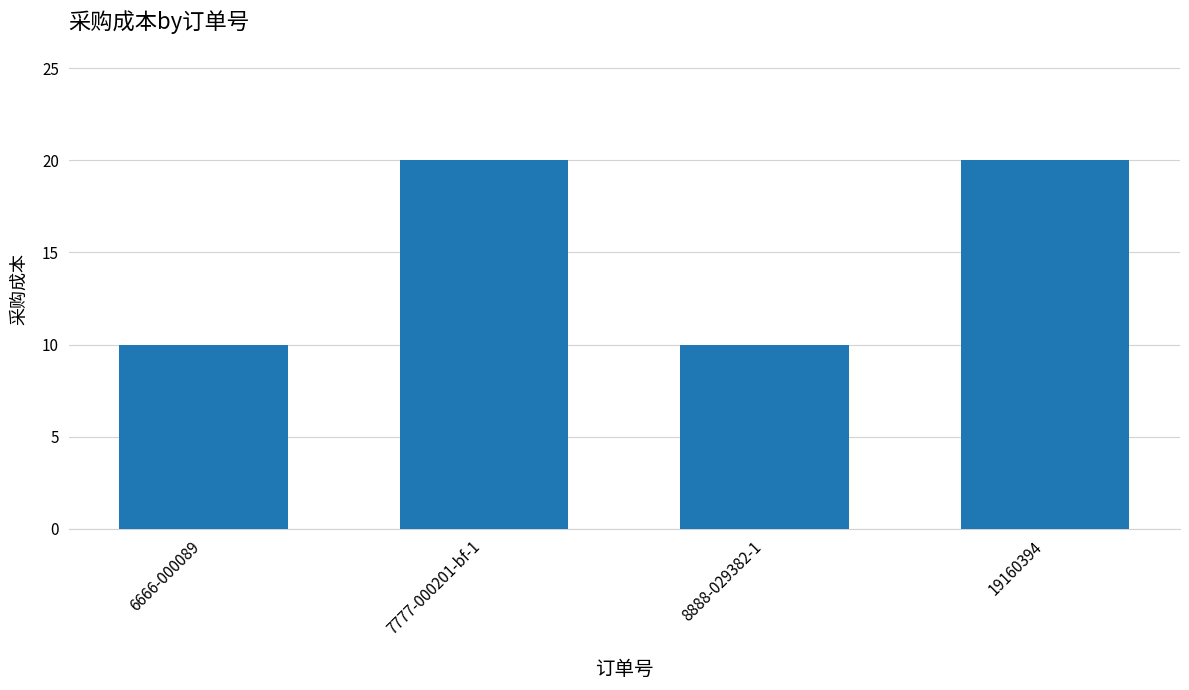

What is the difference between the maximum and minimum values?

10